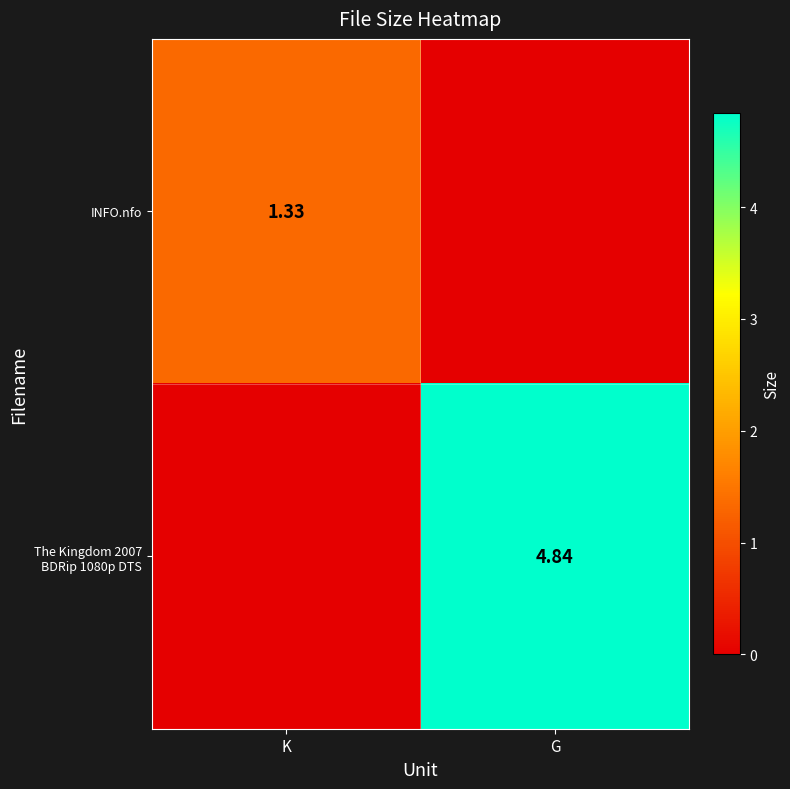

What is the sum of the The Kingdom 2007 BDRip 1080p DTS values at K and G?

4.8